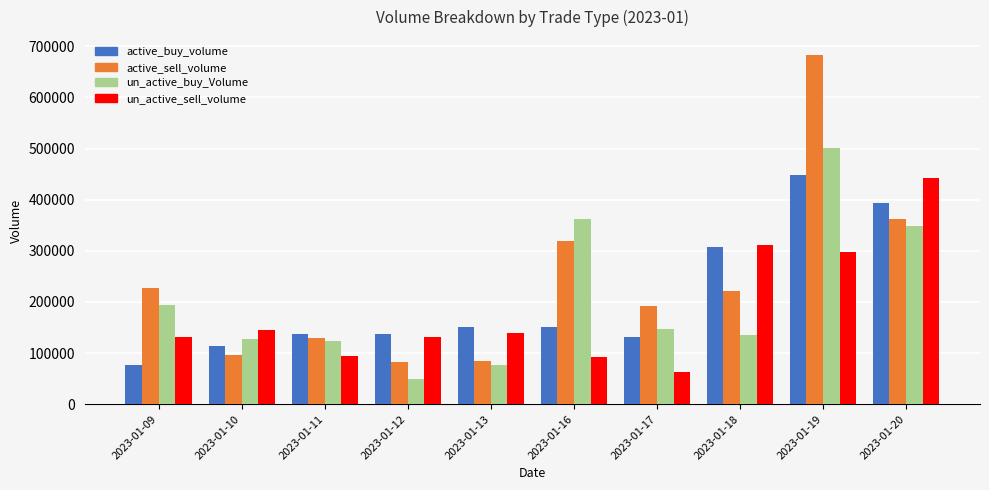

At which label is active_buy_volume closest to 262000?

2023-01-18